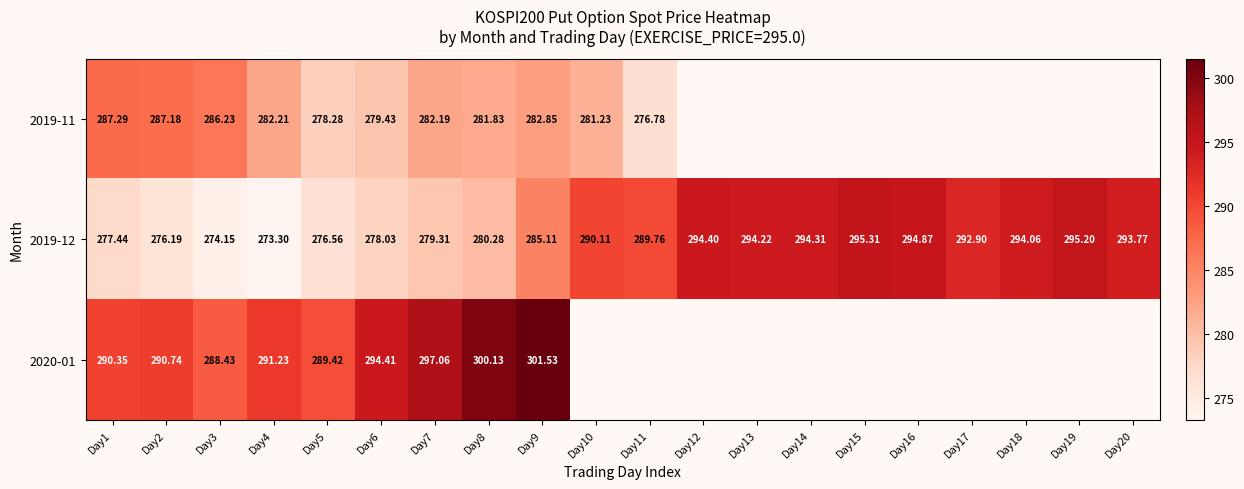

Is it true that 2019-11 equals 435.8 at Day1?

False